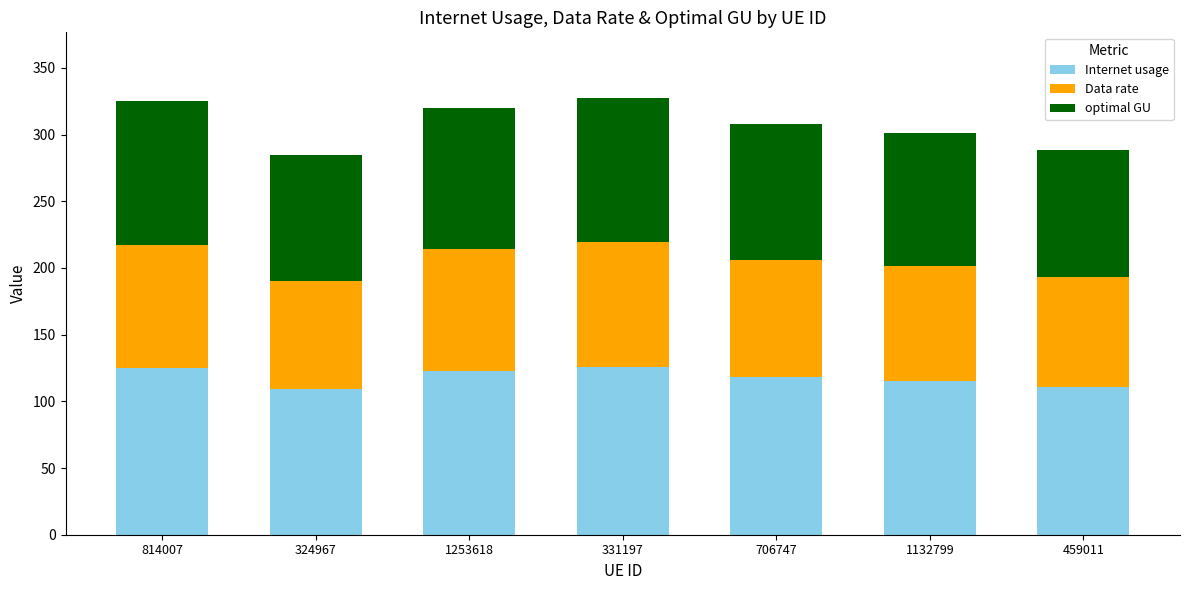

What is the highest value of the Internet usage series?

125.7